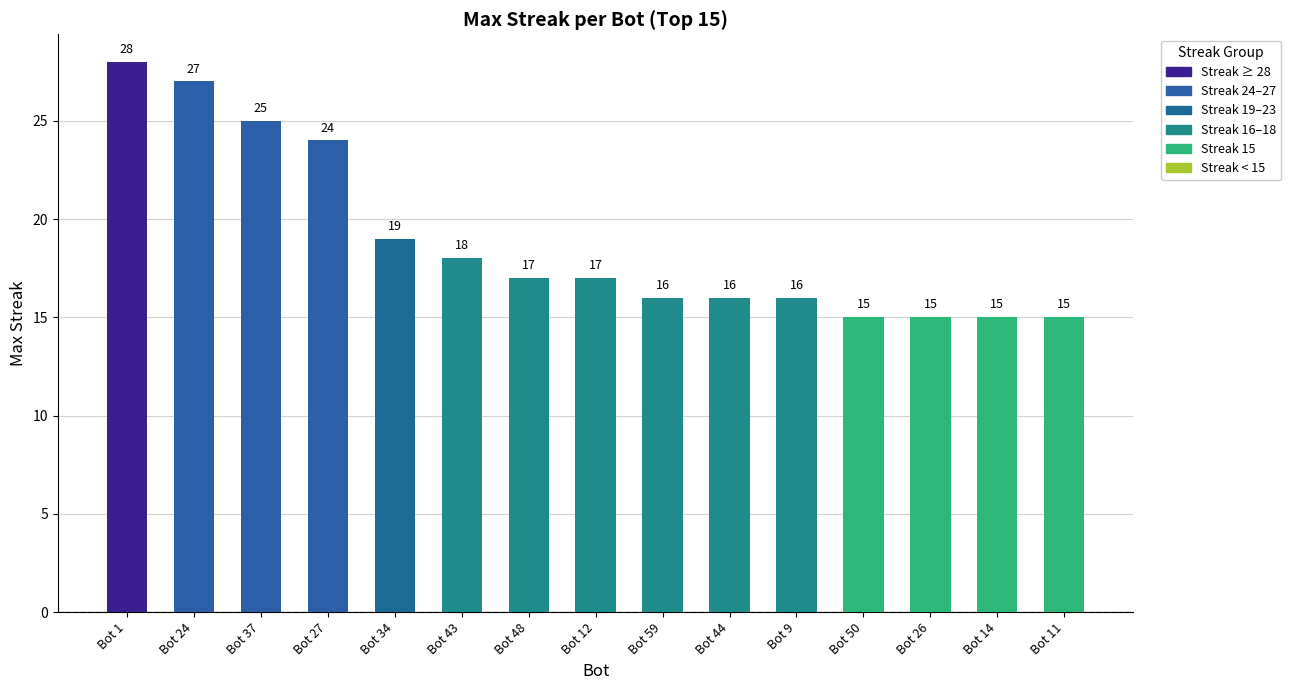

Which category has the highest value across all series?

Bot 1